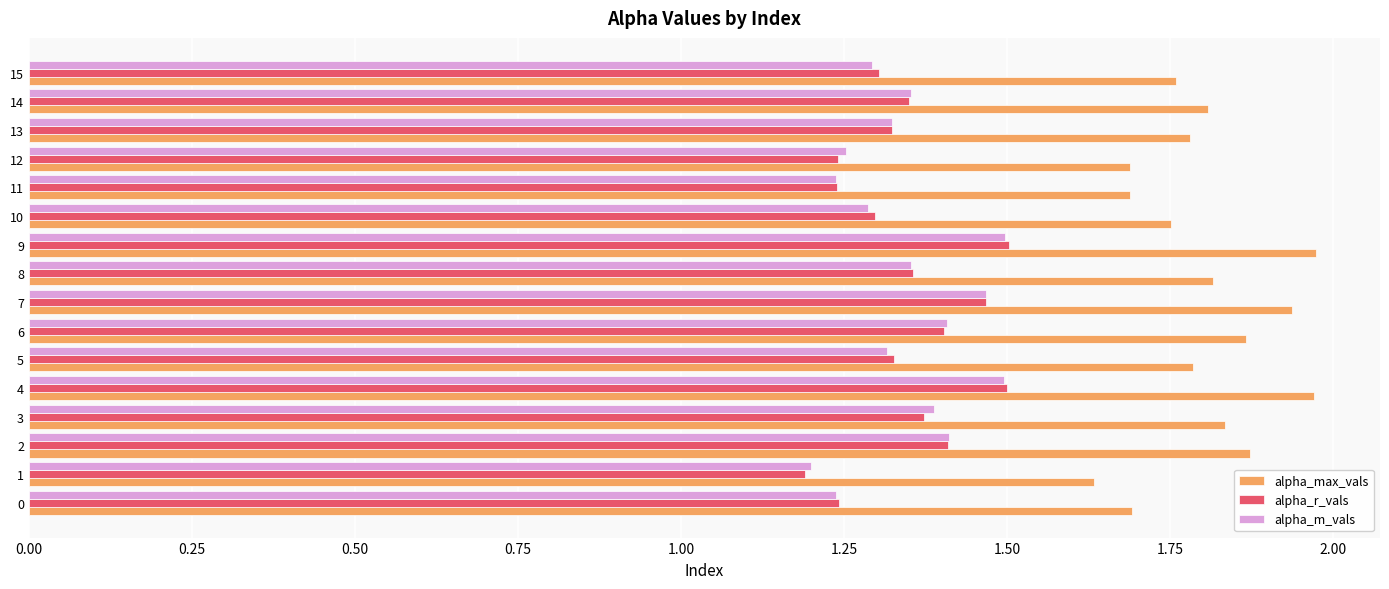

At how many categories does at least one series exceed 1?

16